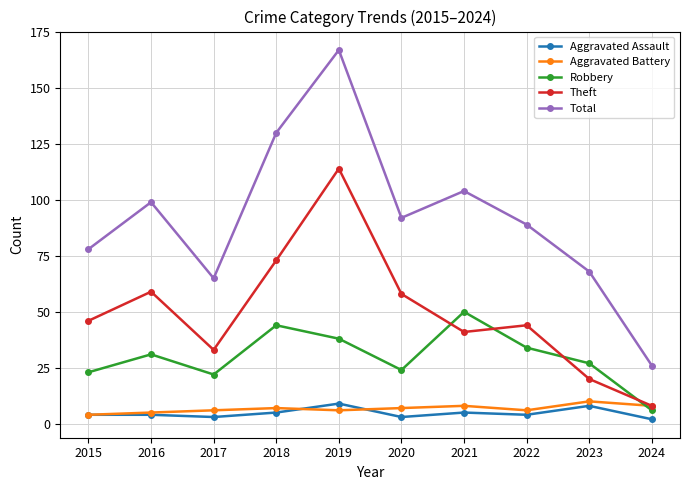

Reading left to right, list all the values displayed in this chart.

Aggravated Assault: 2015=4	2016=4	2017=3	2018=5	2019=9	2020=3	2021=5	2022=4	2023=8	2024=2
Aggravated Battery: 2015=4	2016=5	2017=6	2018=7	2019=6	2020=7	2021=8	2022=6	2023=10	2024=8
Robbery: 2015=23	2016=31	2017=22	2018=44	2019=38	2020=24	2021=50	2022=34	2023=27	2024=6
Theft: 2015=46	2016=59	2017=33	2018=73	2019=114	2020=58	2021=41	2022=44	2023=20	2024=8
Total: 2015=78	2016=99	2017=65	2018=130	2019=167	2020=92	2021=104	2022=89	2023=68	2024=26